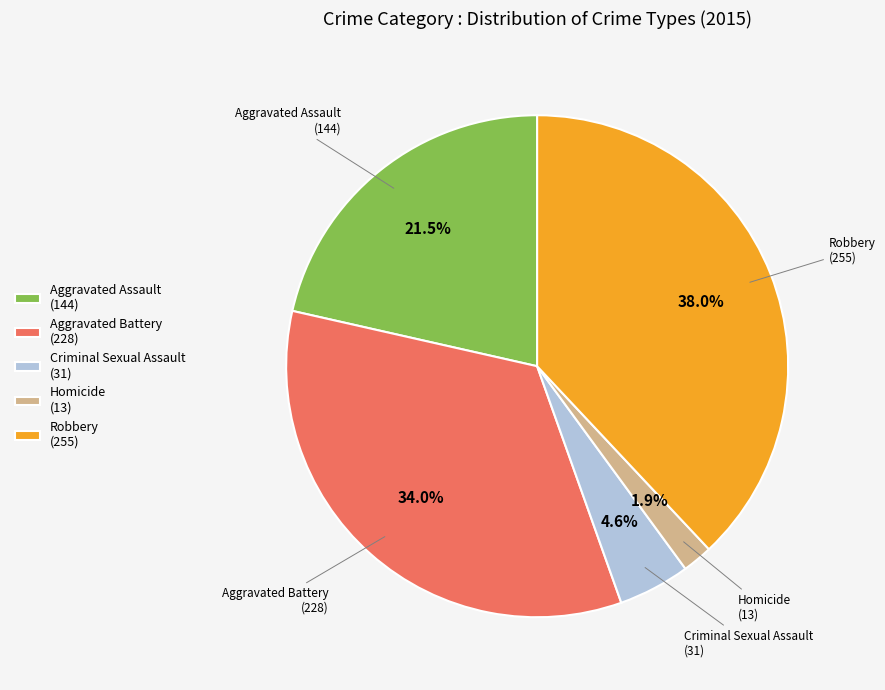

What is the total percentage of Homicide (13) and Robbery (255)?

39.9%